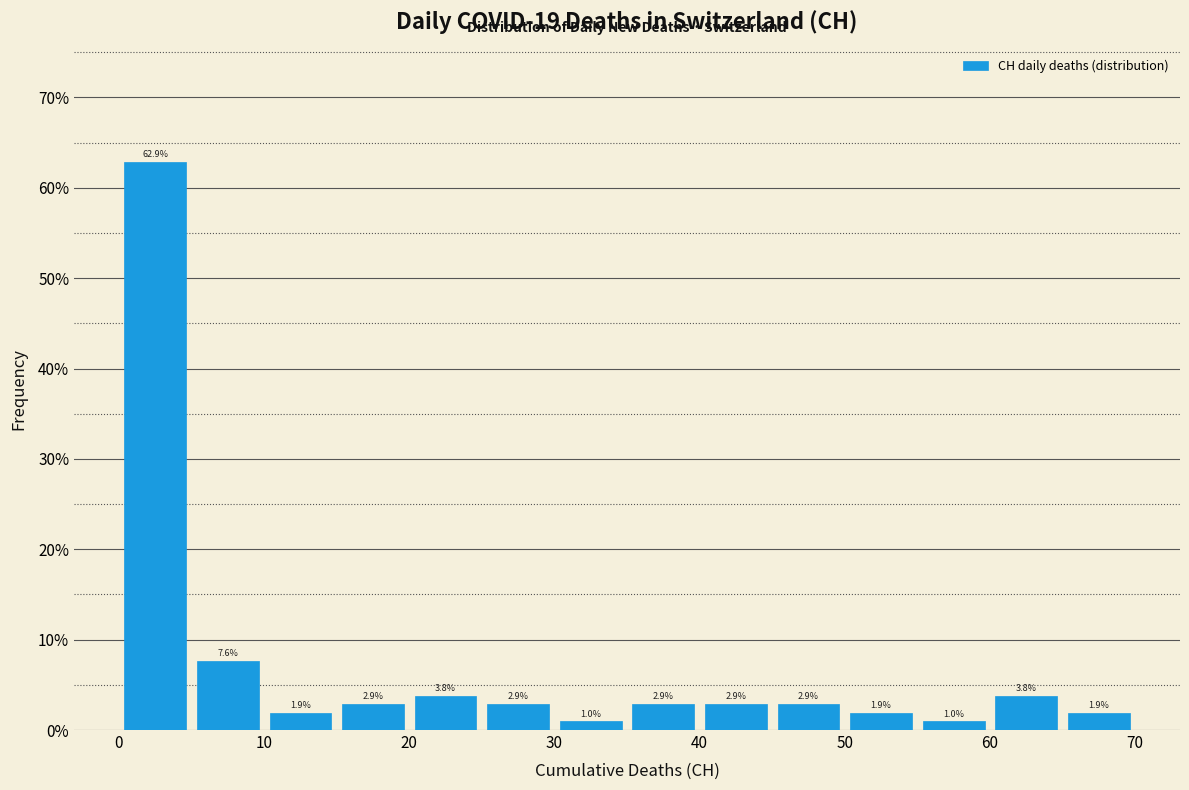

Reading left to right, list every bar in this chart as the range it spans on the x-axis followed by its height.

0 to 5: 62.9
5 to 10: 7.6
10 to 15: 1.9
15 to 20: 2.9
20 to 25: 3.8
25 to 30: 2.9
30 to 35: 1.0
35 to 40: 2.9
40 to 45: 2.9
45 to 50: 2.9
50 to 55: 1.9
55 to 60: 1.0
60 to 65: 3.8
65 to 70: 1.9